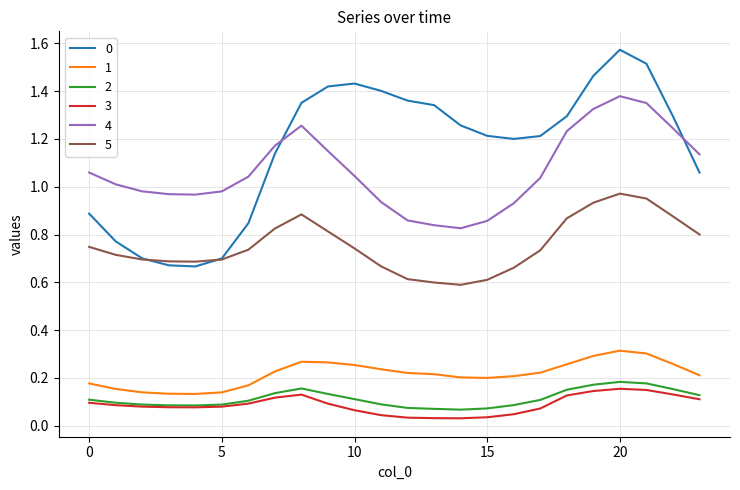

True or false: 5 and 2 intersect in this chart.

False